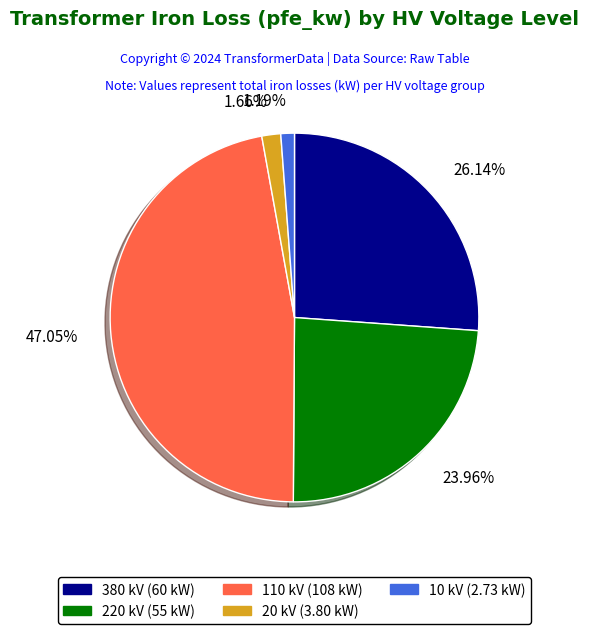

Does any single category account for the majority?

No